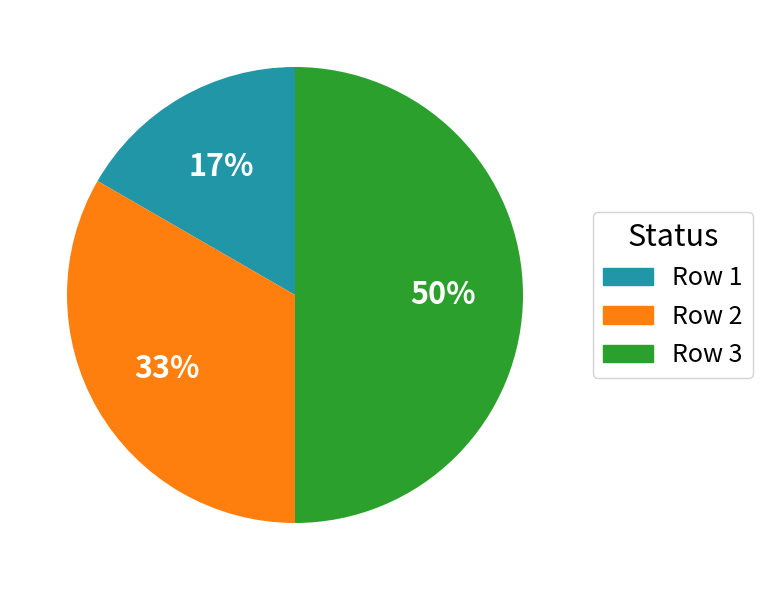

What percentage is the Row 1 slice, to the nearest percent?

17%